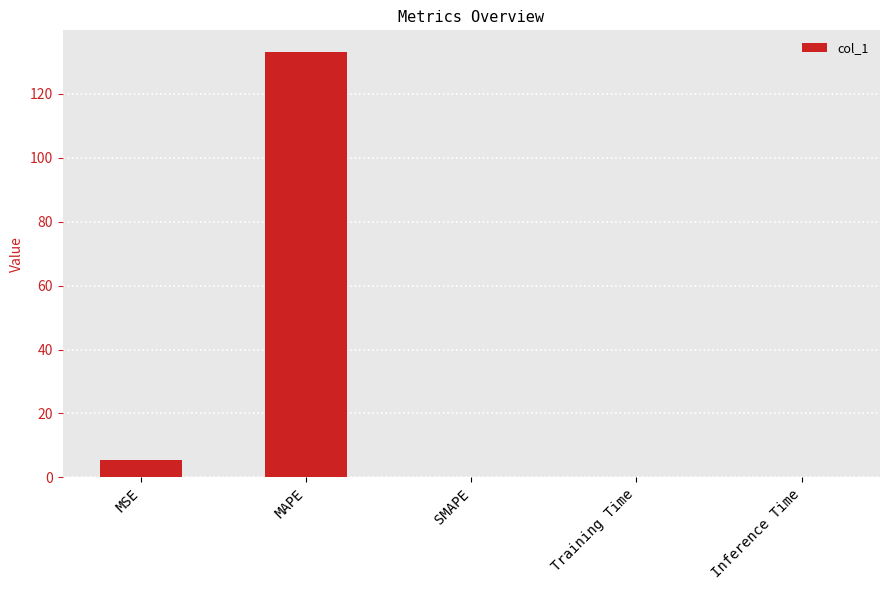

Count the number of data series in this chart.

1